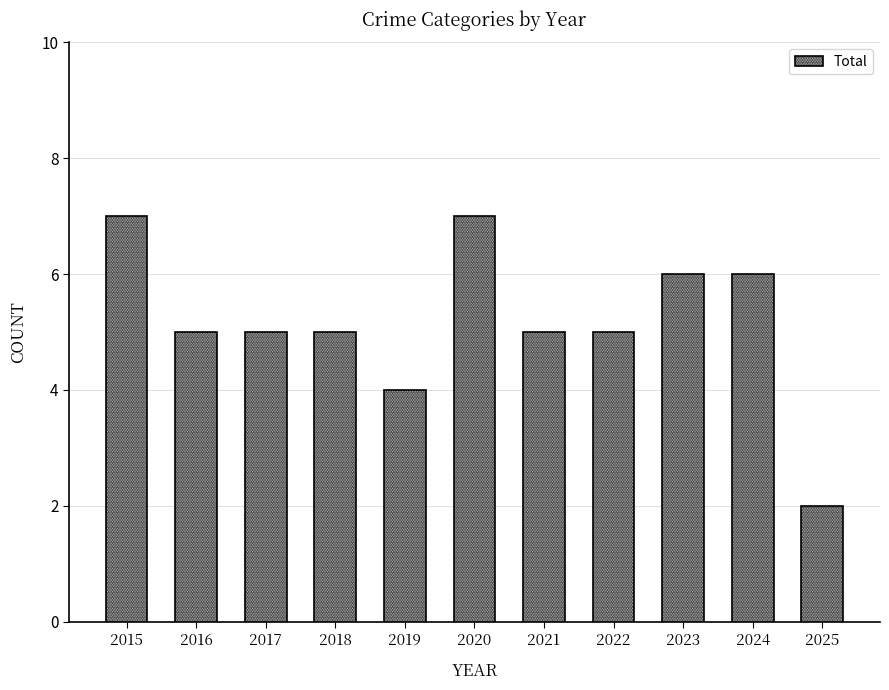

What is the average value?

5